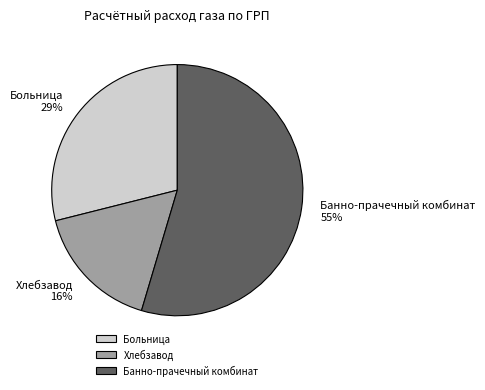

How many slices are in this pie chart?

3